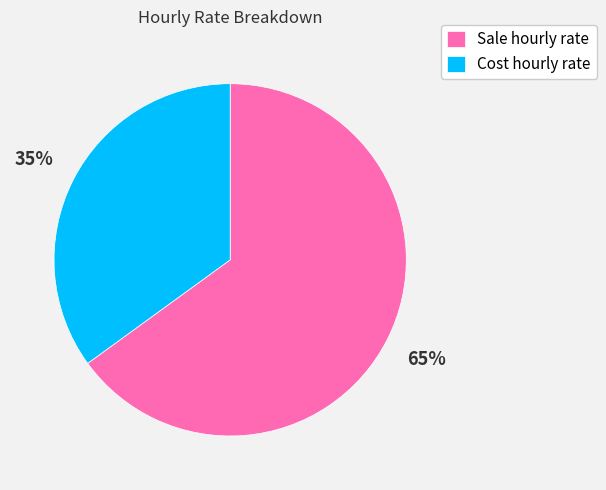

Approximately how many times larger is the value at Sale hourly rate compared to Cost hourly rate?

1.9